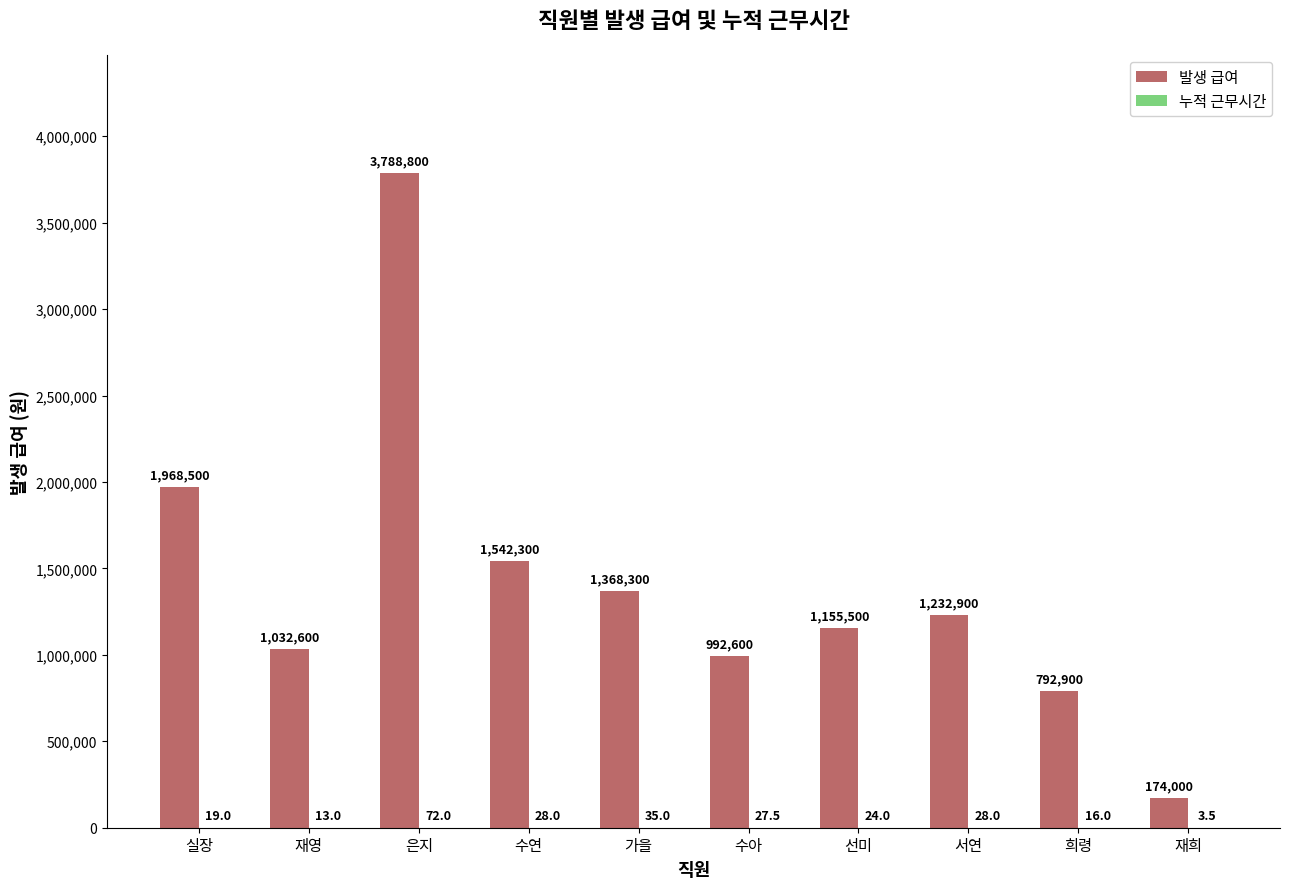

How many data points does each series have?

10